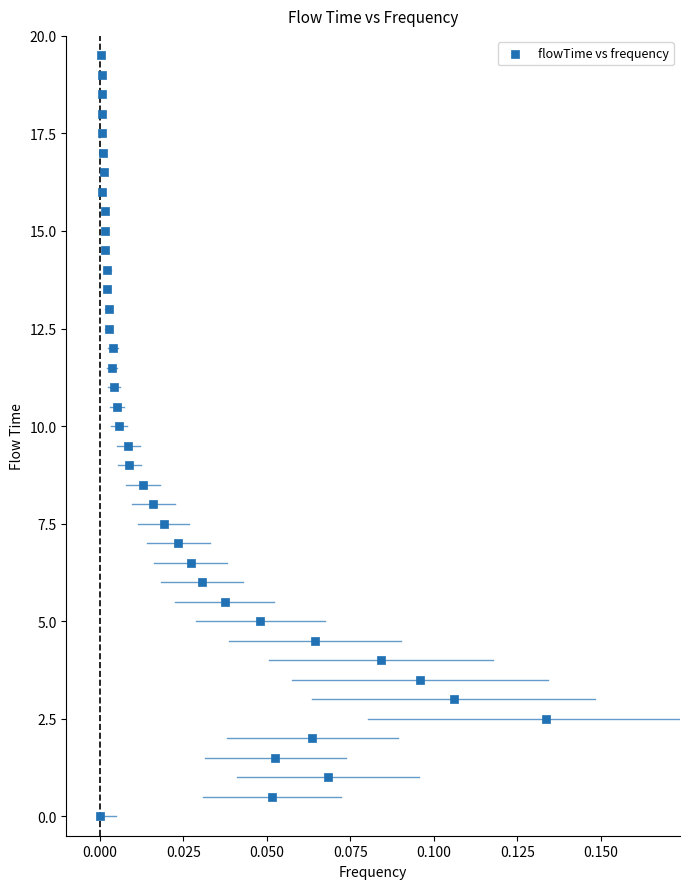

Count the number of points in this scatter plot.

40